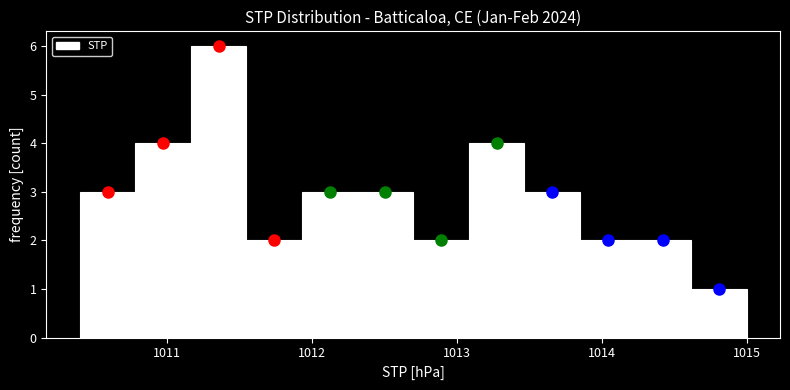

Around what value on the x-axis is the tallest bar? Give the approximate position of its centre, as read against the axis.

1011.4